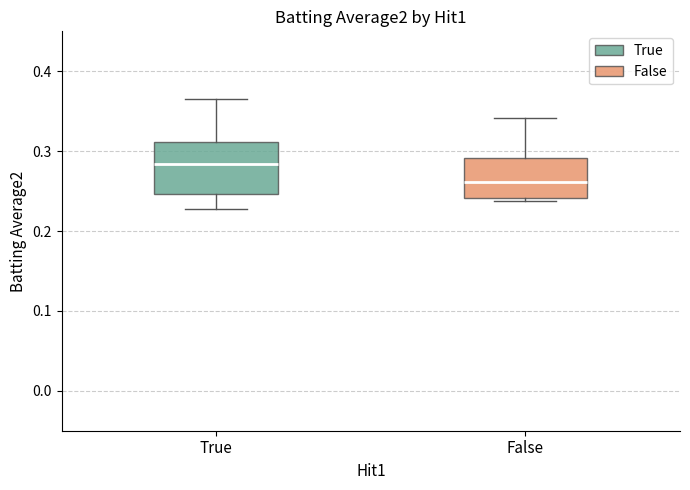

Which box is the tallest, from its lower edge to its upper edge?

True